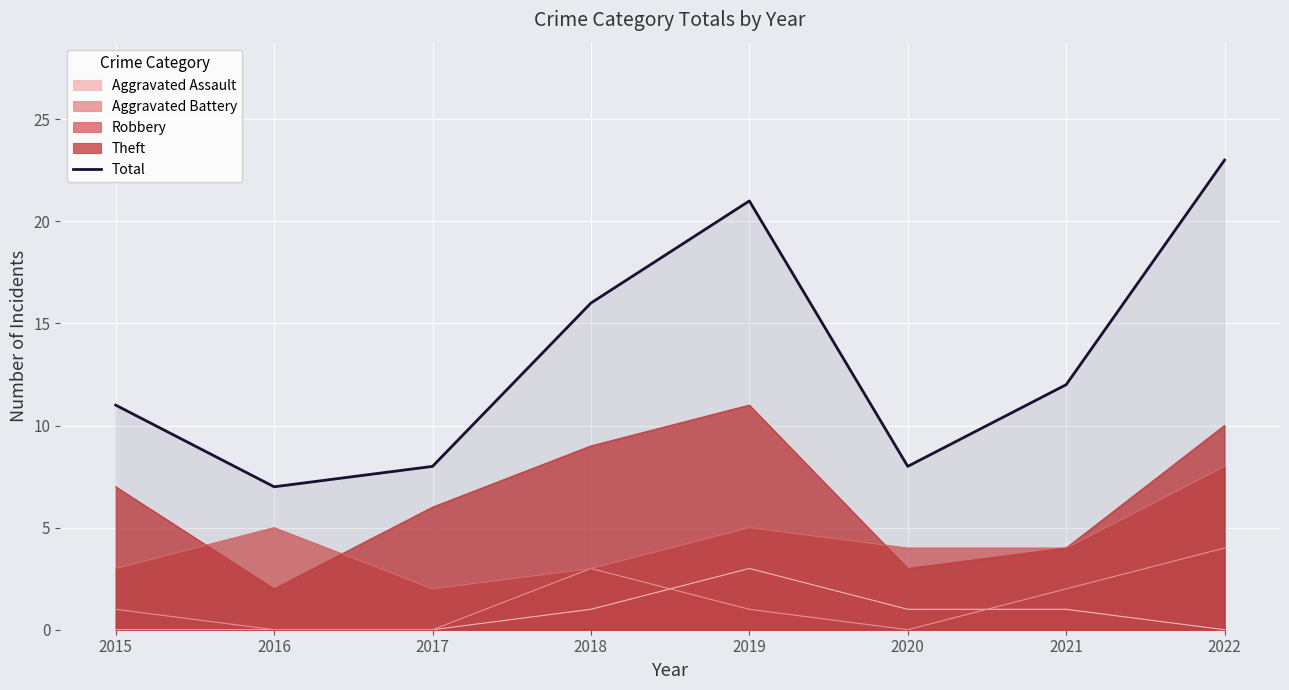

What is the ratio of the value at 2021 to the value at 2020?

1.5